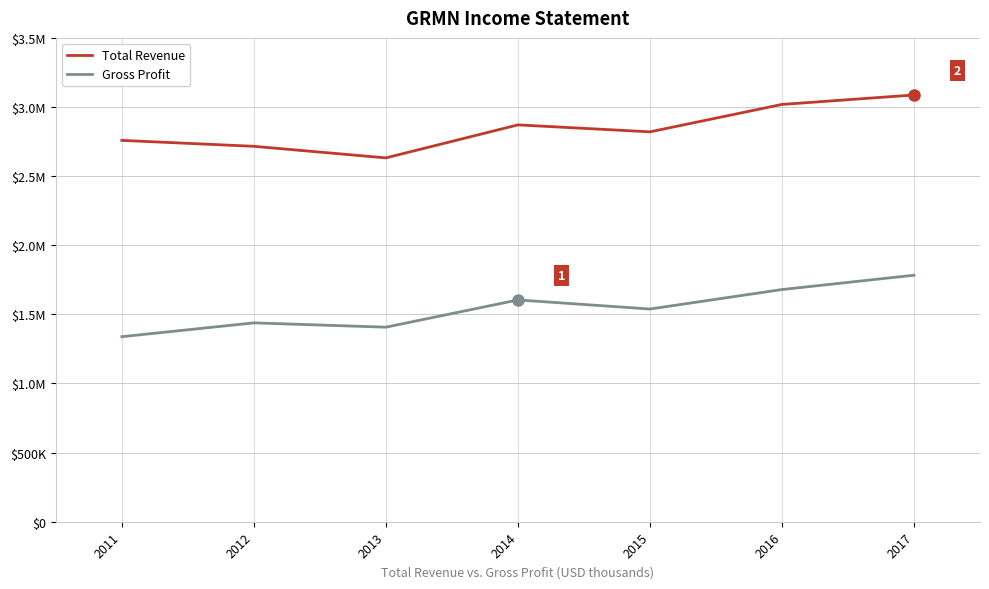

At which label is Gross Profit closest to 1560900?

2015